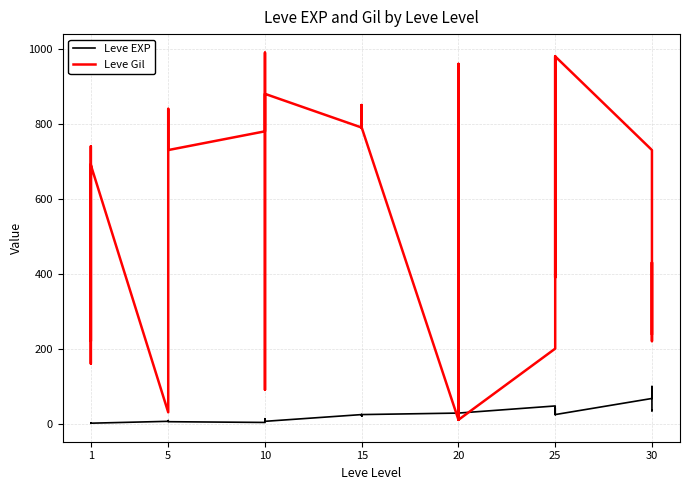

What is the difference between the second highest and minimum values in the Leve EXP series?

66